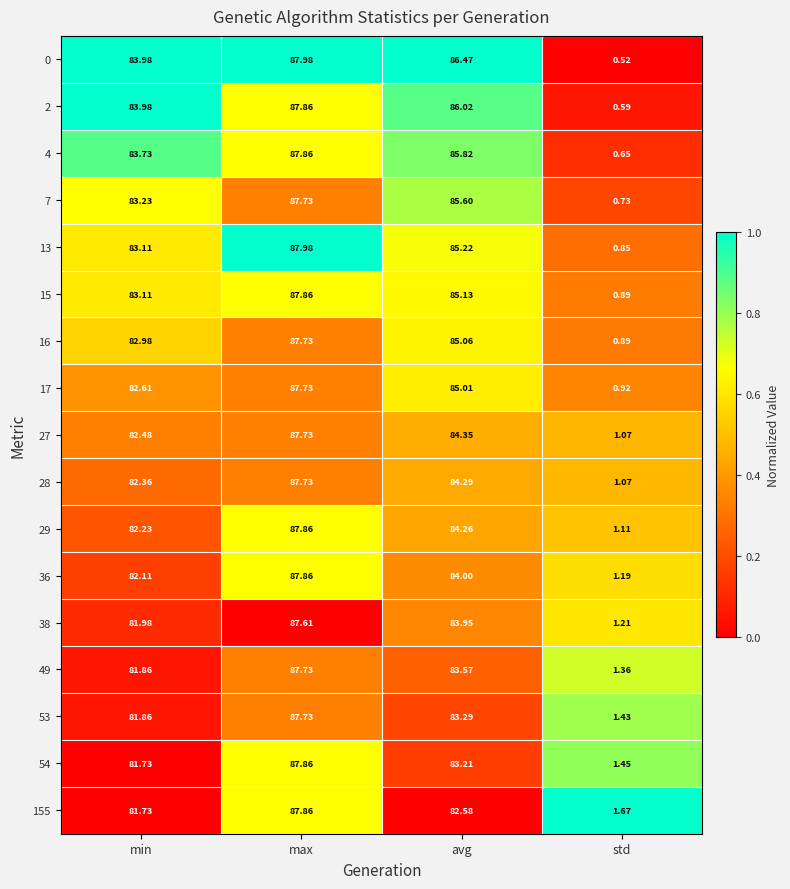

At which label is 54 closest to 44?

min